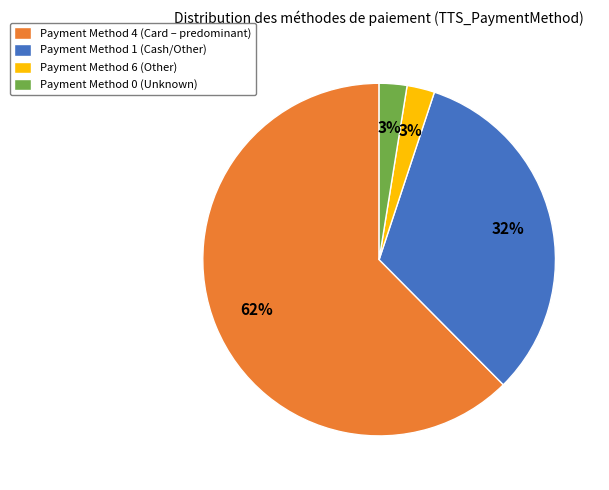

Is it true that Payment Method 4 (Card – predominant) is 53% of the pie?

False